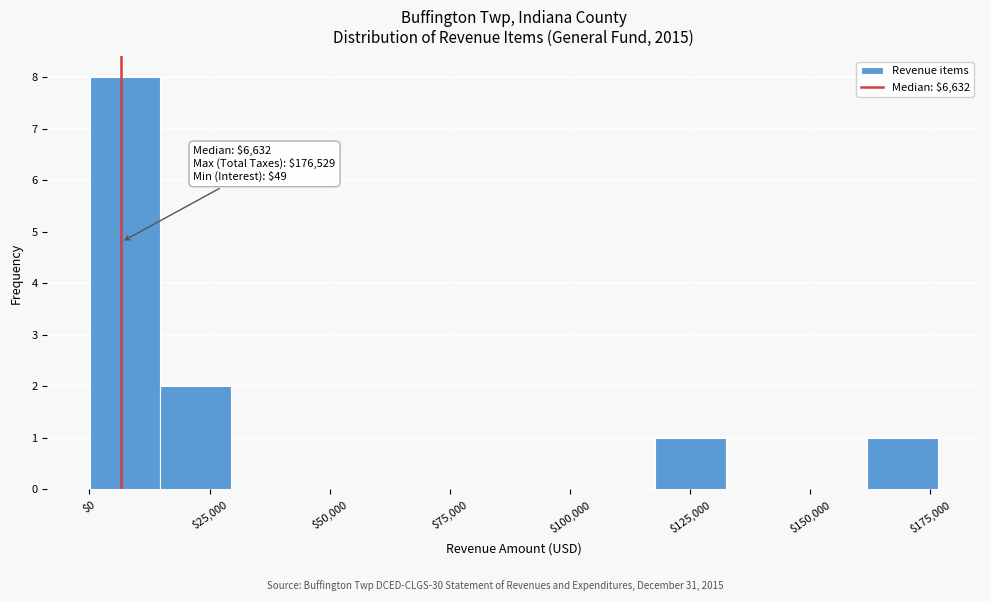

Around what value on the x-axis is the tallest bar? Give the approximate position of its centre, as read against the axis.

5000